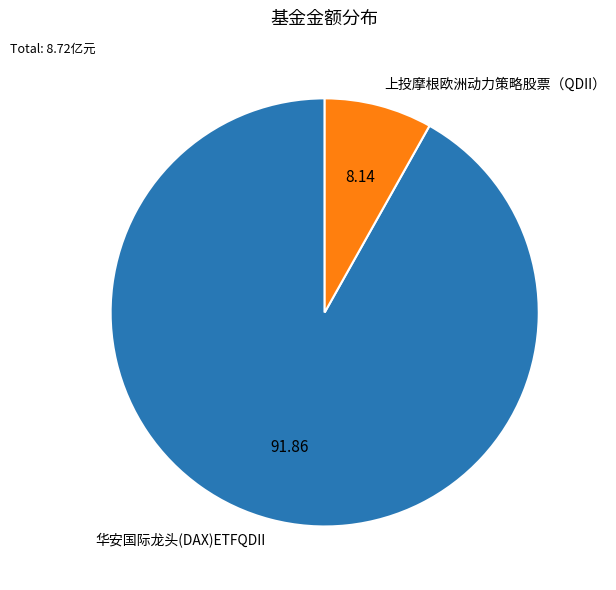

Is there a majority slice in this chart?

Yes